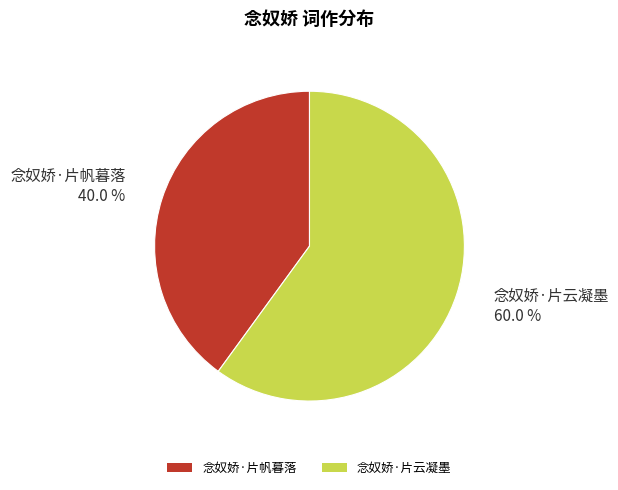

How many slices are in this pie chart?

2